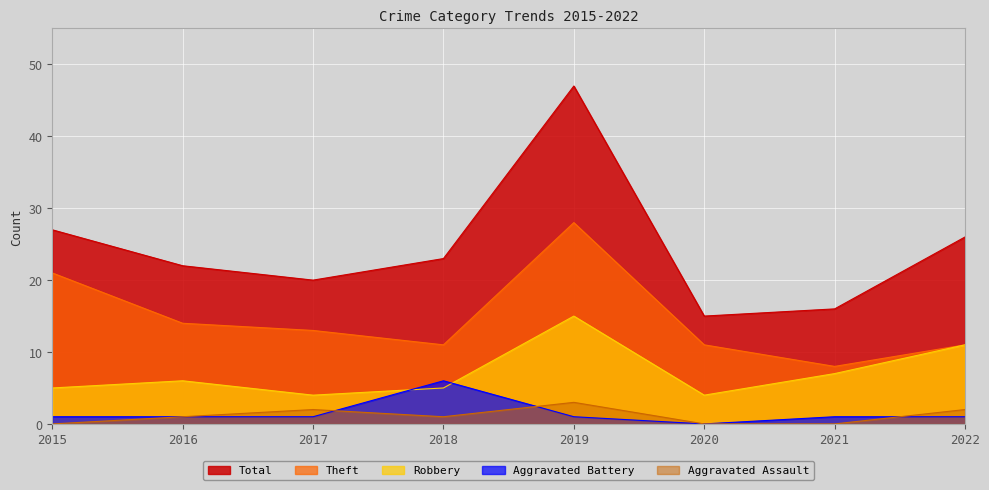

What are all the series names shown in the legend?

Total, Theft, Robbery, Aggravated Battery, Aggravated Assault